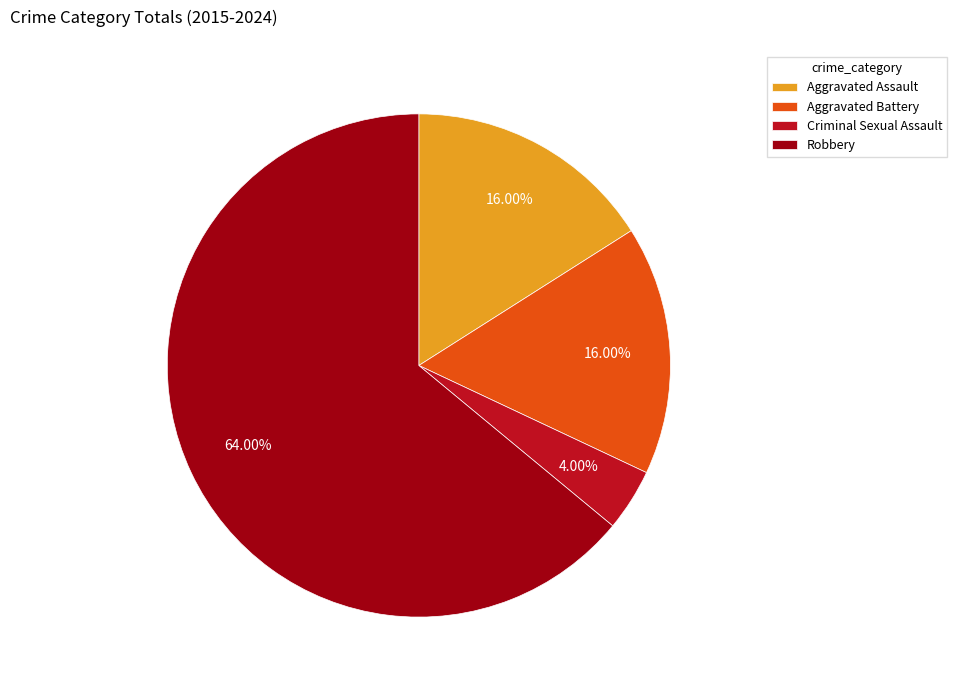

How many slices are in this pie chart?

4